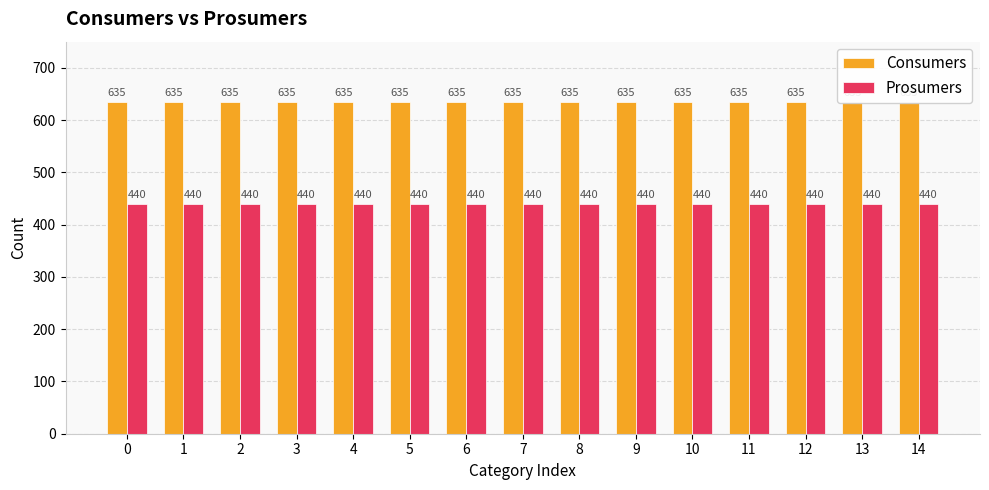

How many data points does each series have?

15